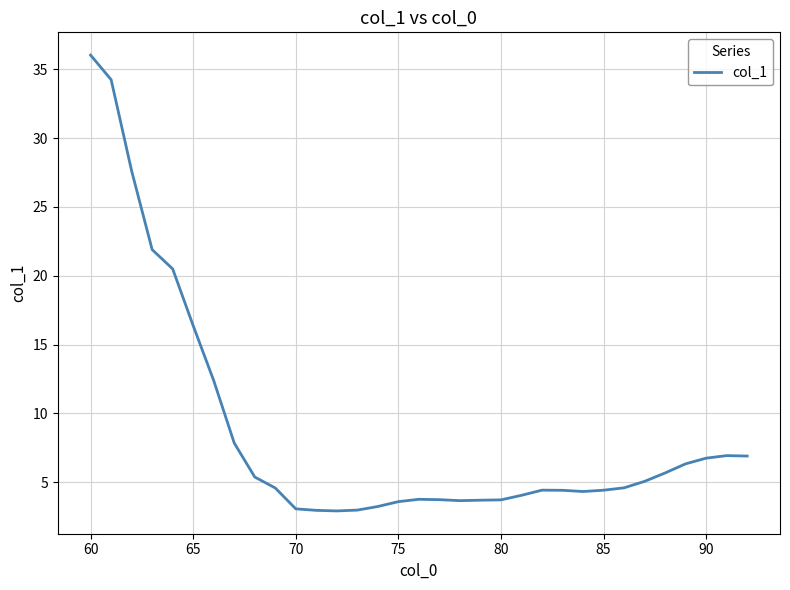

What is the maximum value shown in the chart?

36.0